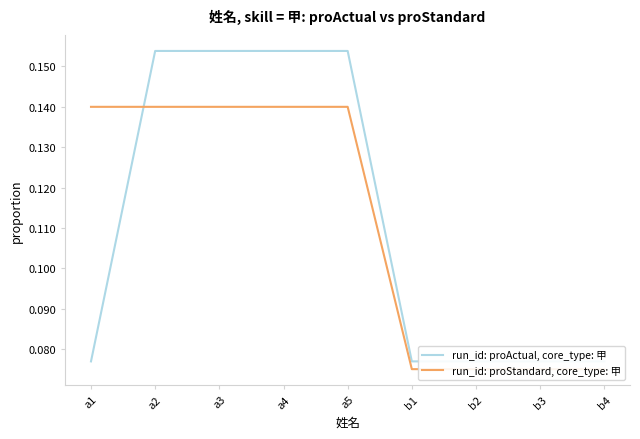

Count the number of data series in this chart.

2